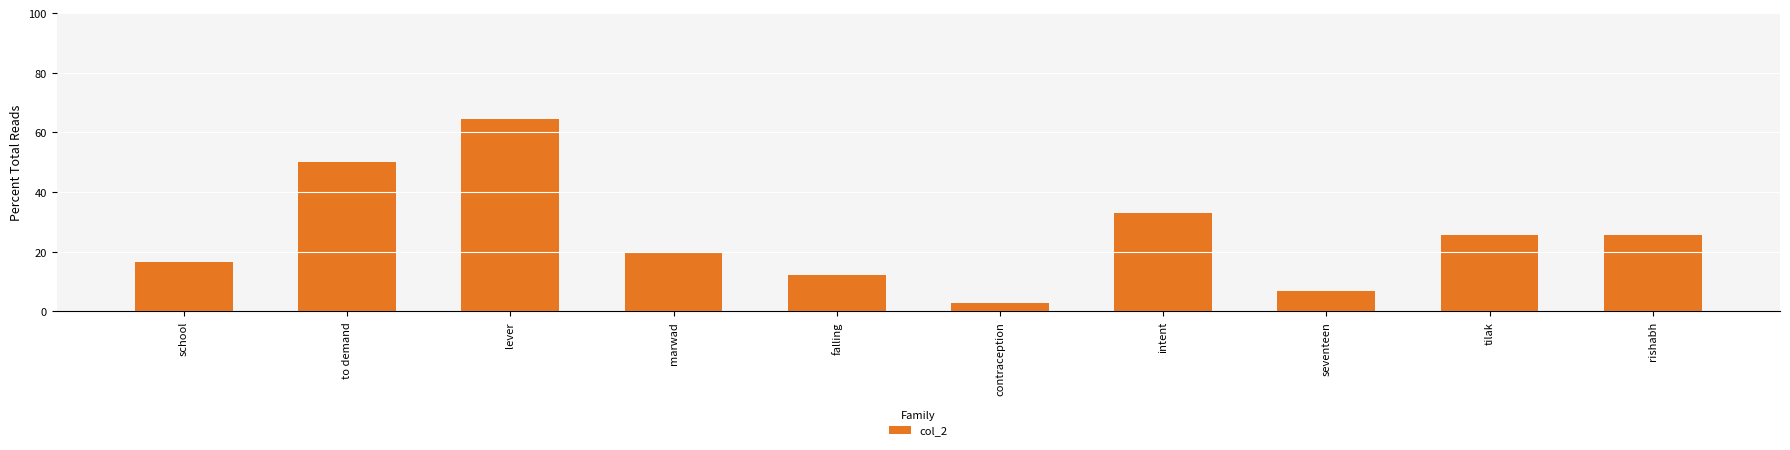

What is the change in value from lever to tilak?

-38.8